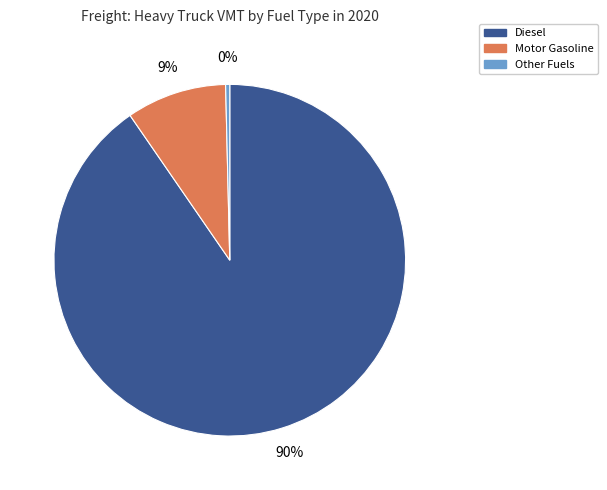

Is there a majority slice in this chart?

Yes